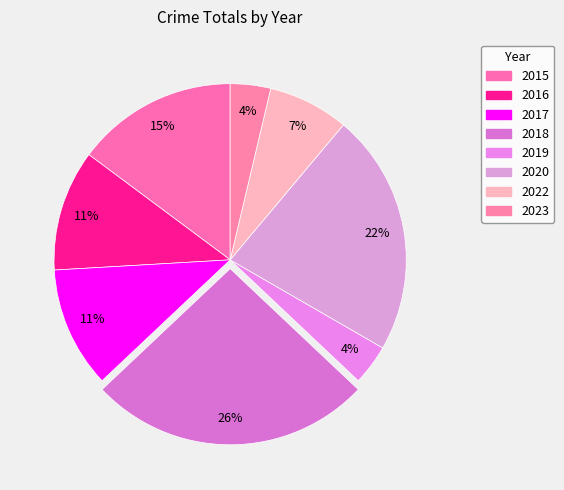

To the nearest percent, what percentage of the pie is 2018?

26%